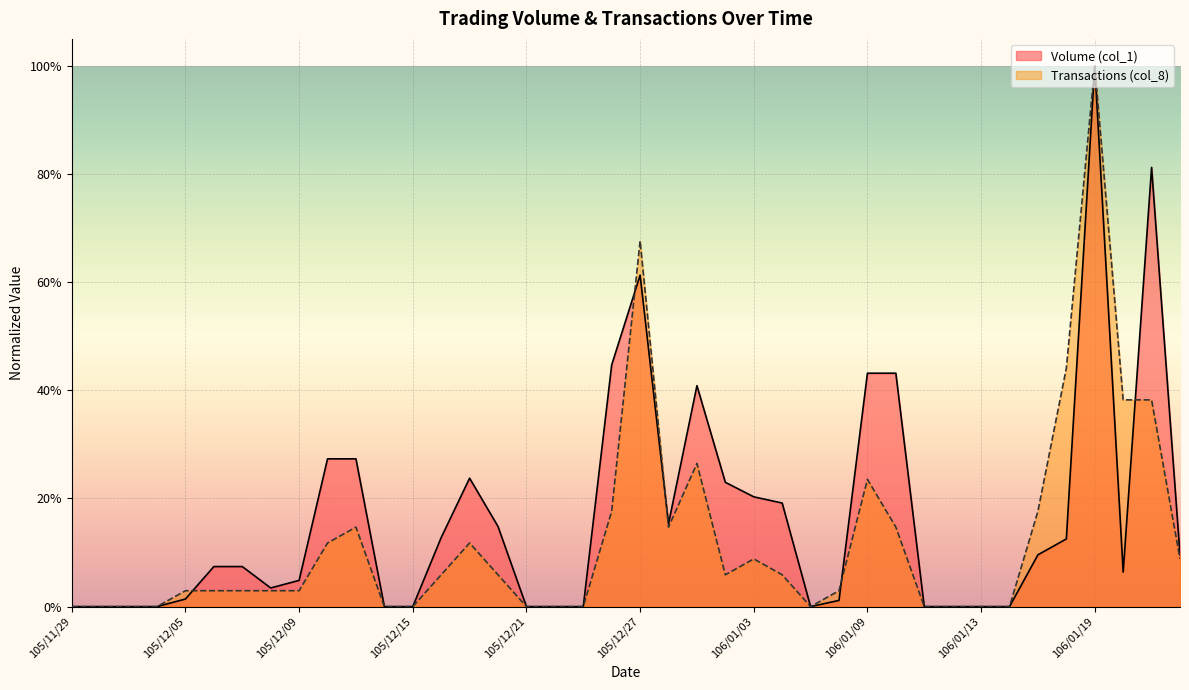

True or false: Volume (col_1) has more than 2 points higher than both neighbors.

True